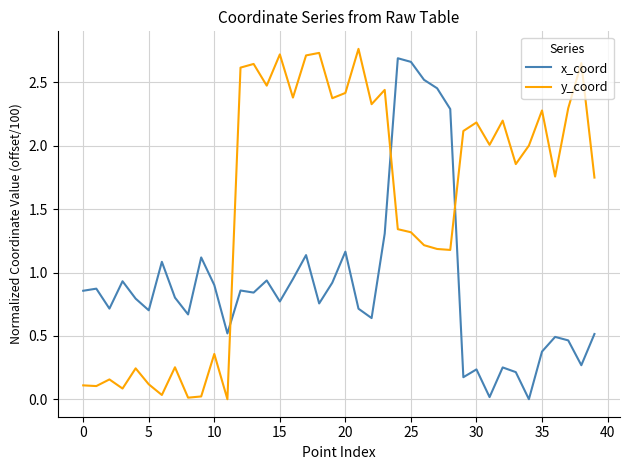

True or false: y_coord and x_coord intersect in this chart.

True